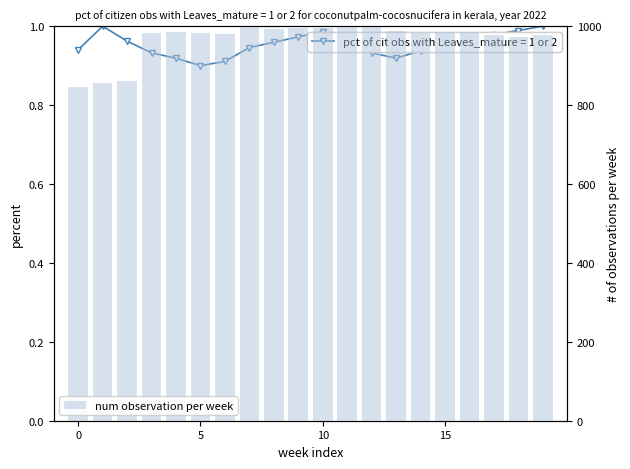

What is the difference between the second highest and minimum values?

152.9